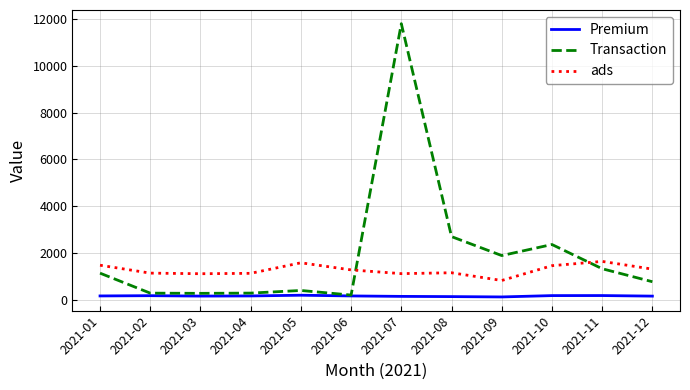

What is the difference between the highest and lowest values at 2021-07?

11650.4